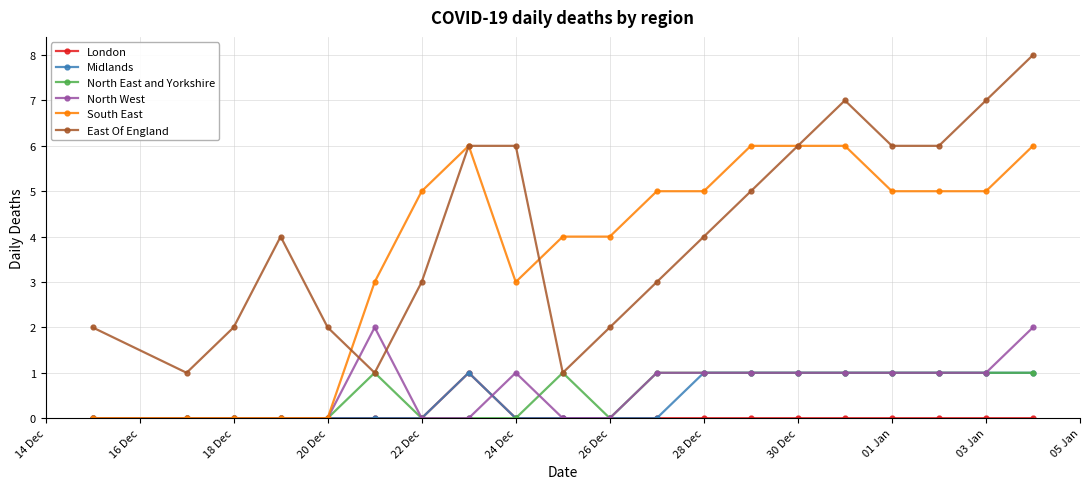

Which series has the largest total across all categories?

East Of England